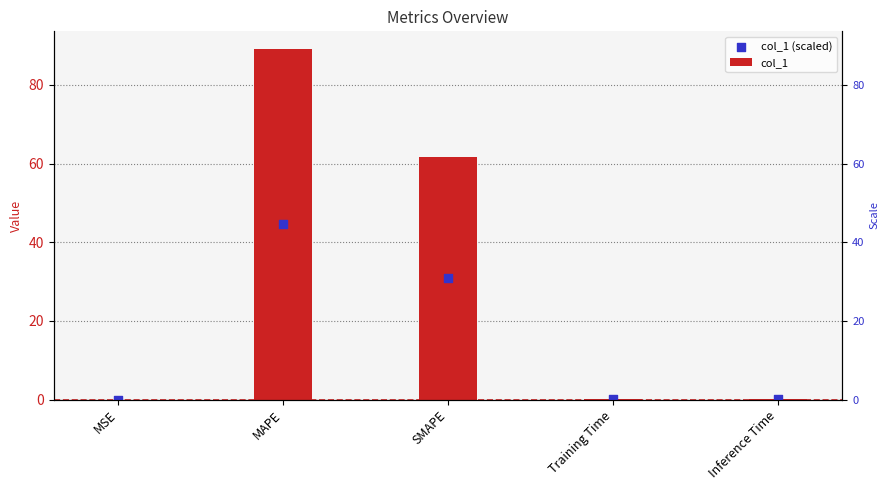

What is the total value across all series at SMAPE?

92.5